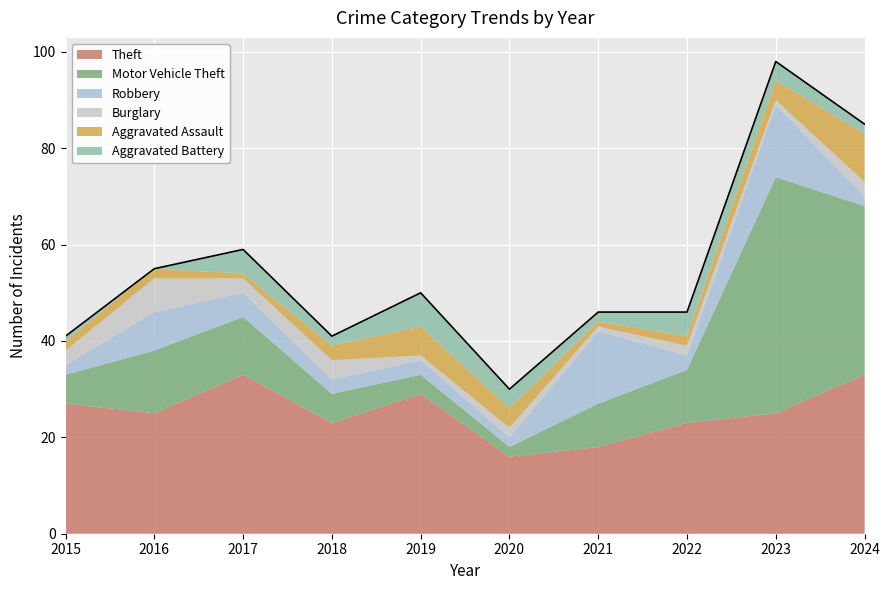

What is the highest value of the Theft series?

33